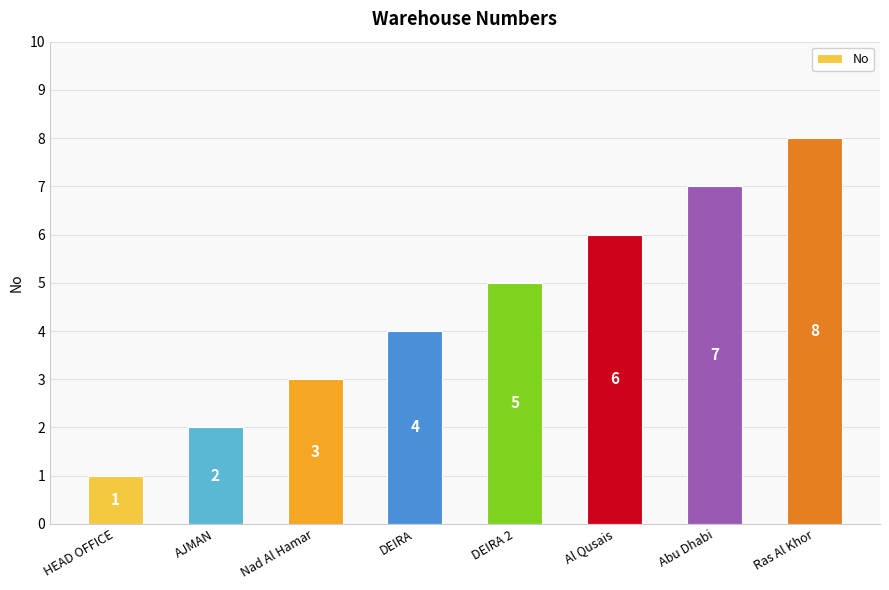

The chart shows a value of 4 at Abu Dhabi. True or false?

False